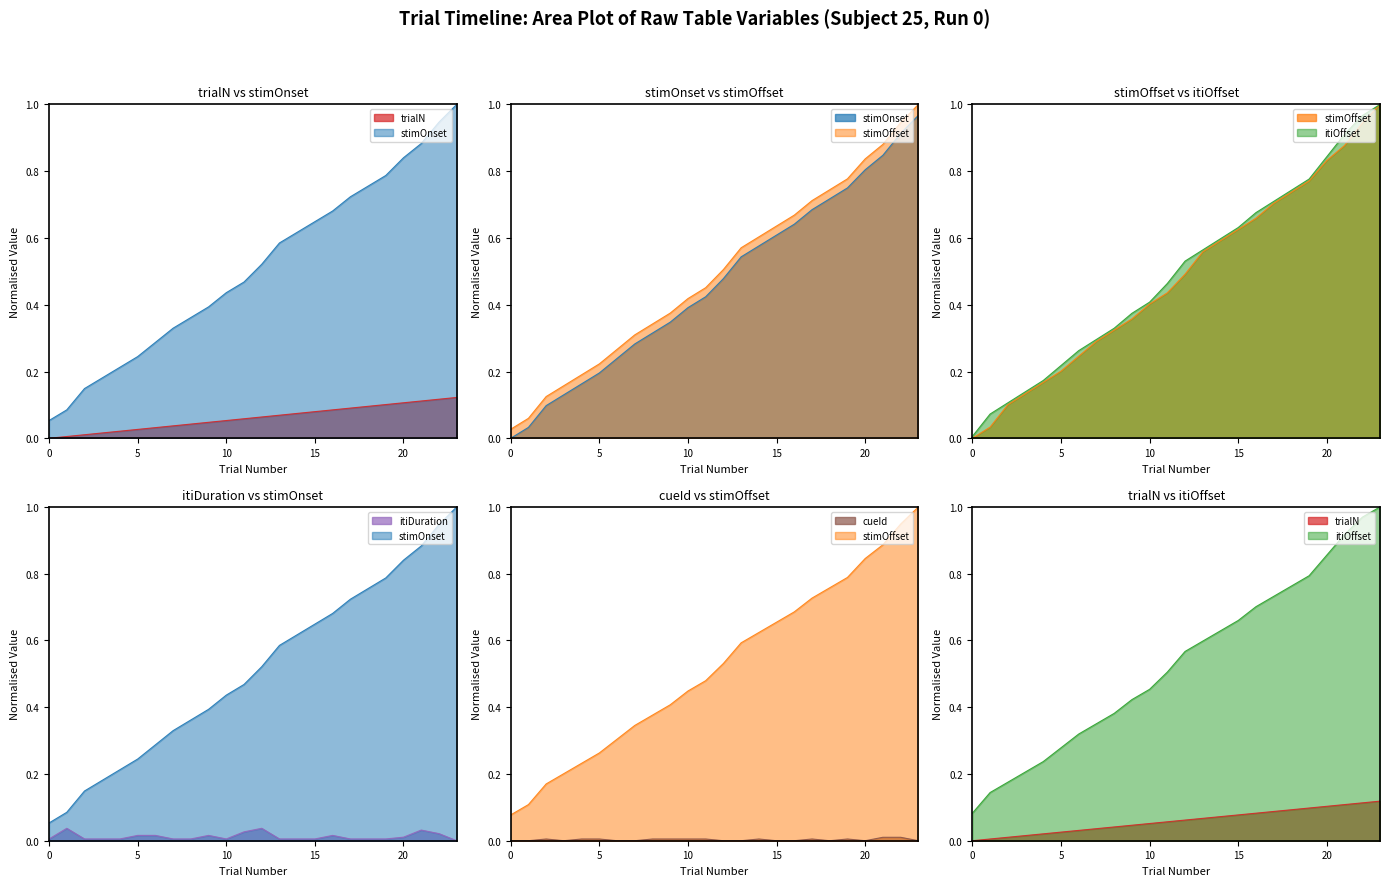

How many distinct data groups are displayed?

6